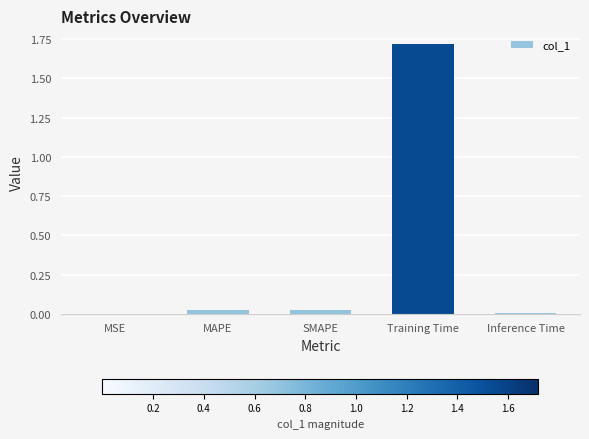

Are the bars horizontal?

No